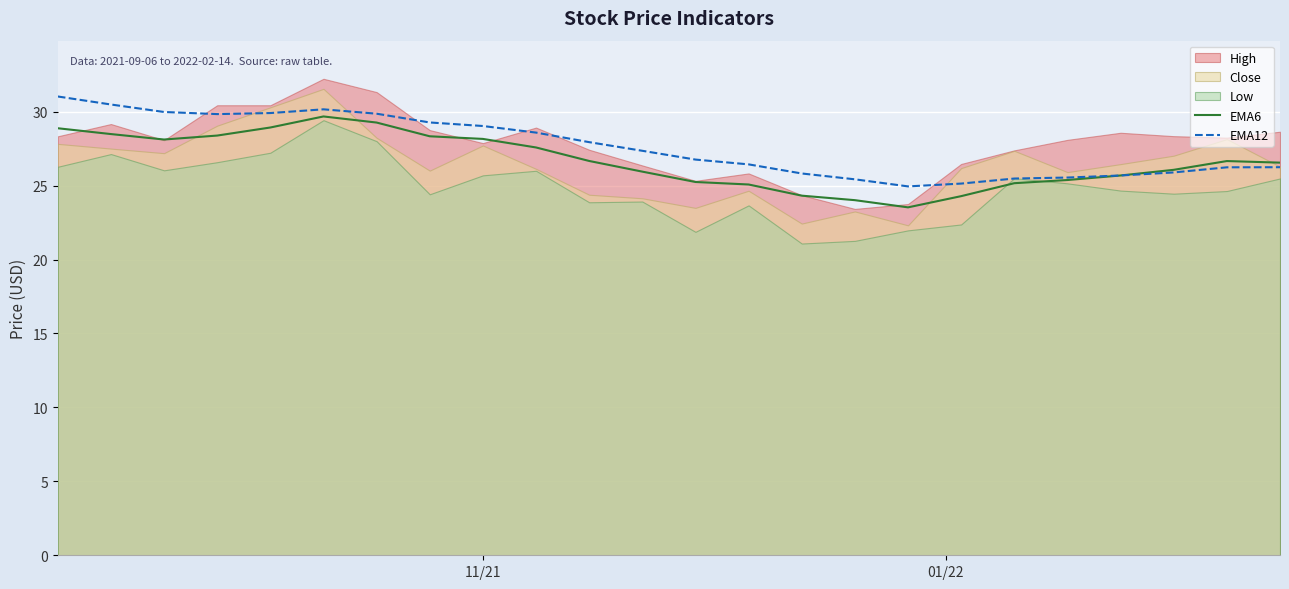

What is the maximum value for EMA12?

31.0